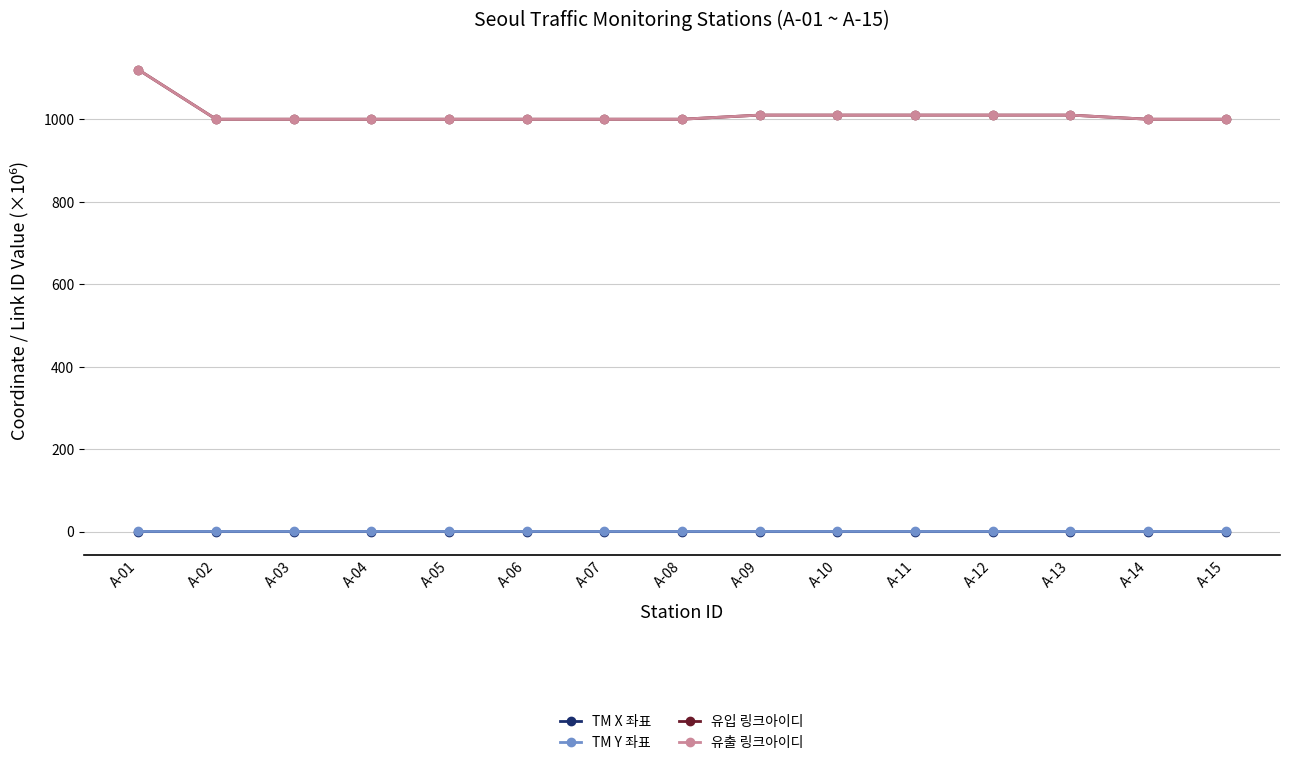

True or false: 유입 링크아이디 and TM Y 좌표 cross at least once.

False